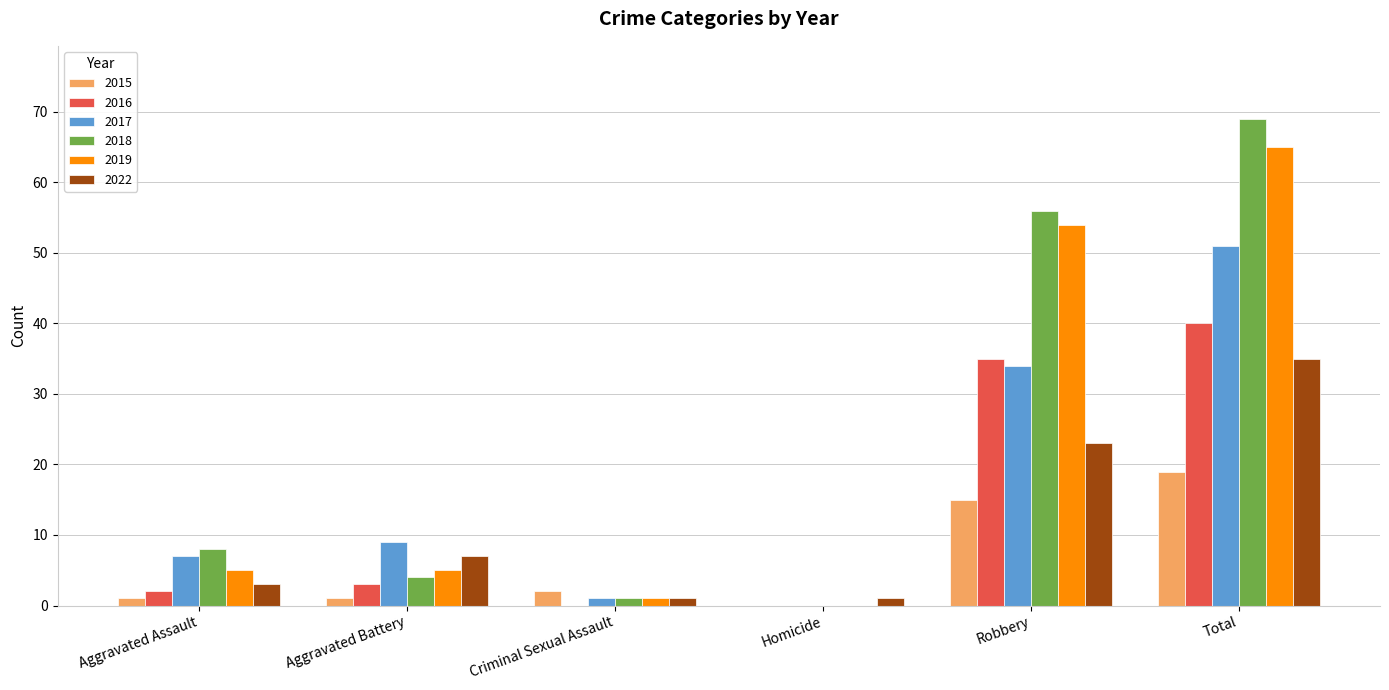

At which label is 2017 closest to 25?

Robbery